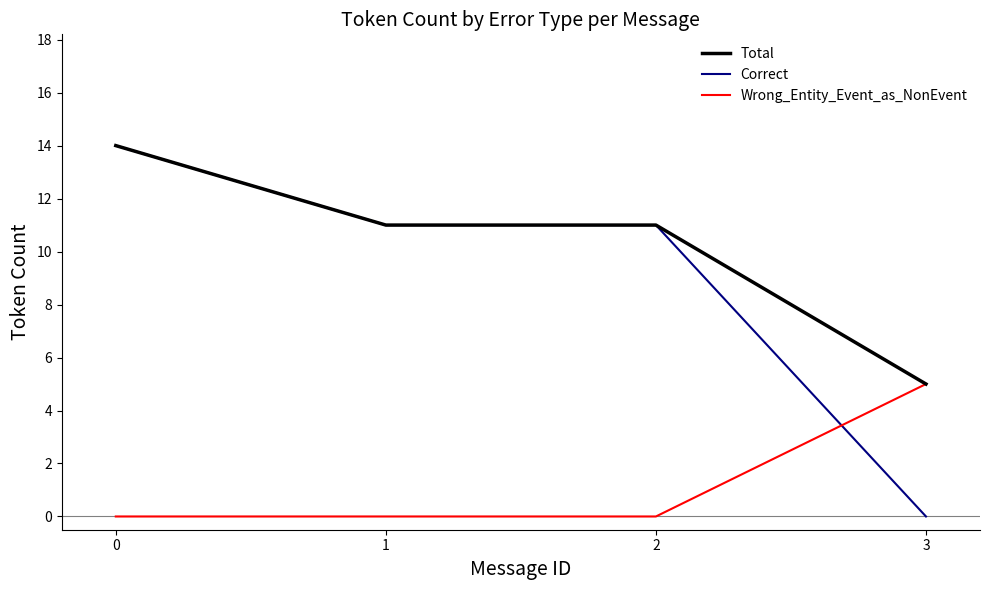

What is the difference between the second highest and minimum values in the Correct series?

11